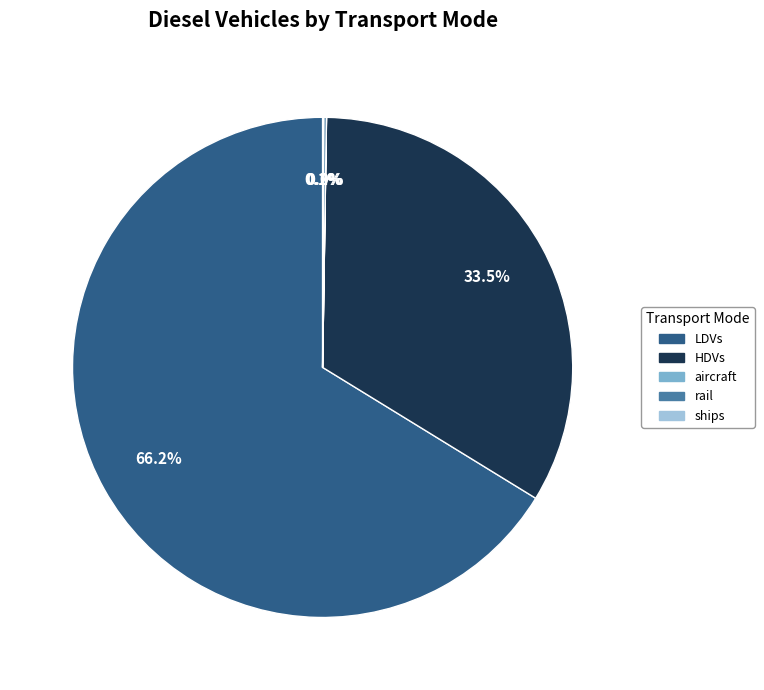

What portion of the pie excludes HDVs?

66.5%